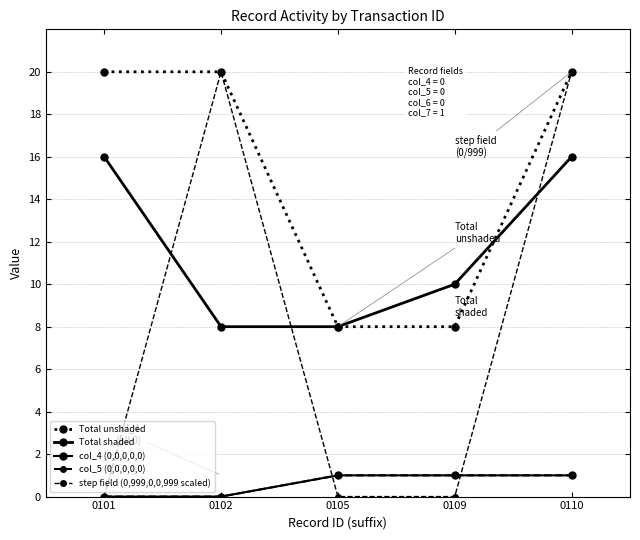

Does the chart have visible grid lines?

Yes